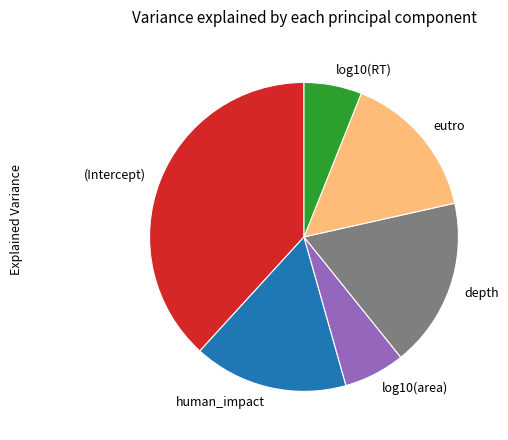

Is it true that human_impact is 9% of the pie?

False